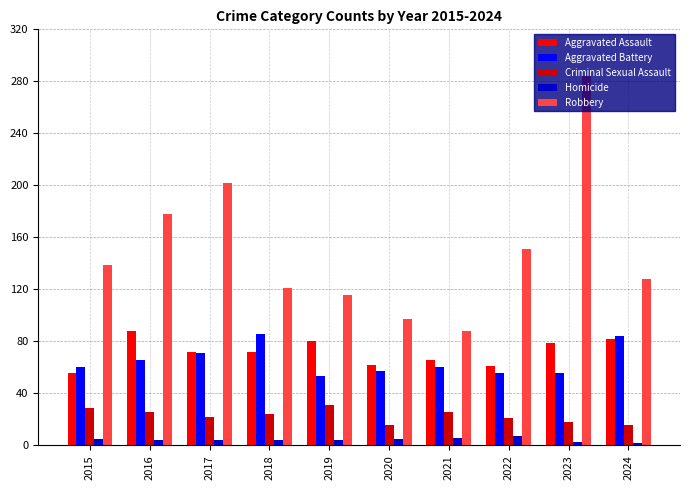

Which series changed the most between 2021 and 2022?

Robbery